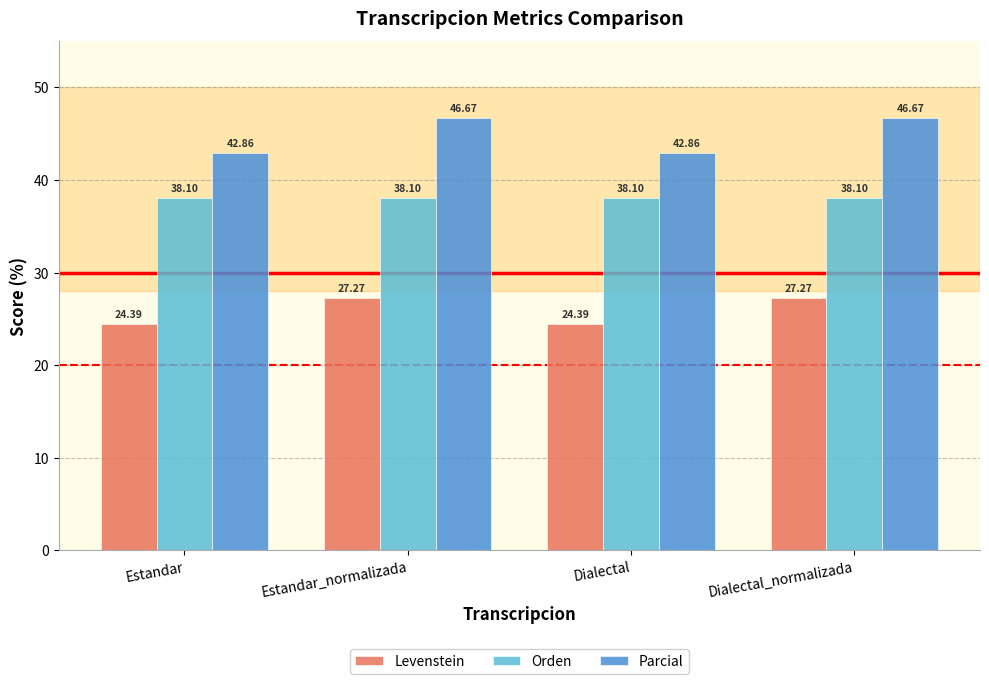

What is the label of the 4th bar from the left?

Dialectal_normalizada